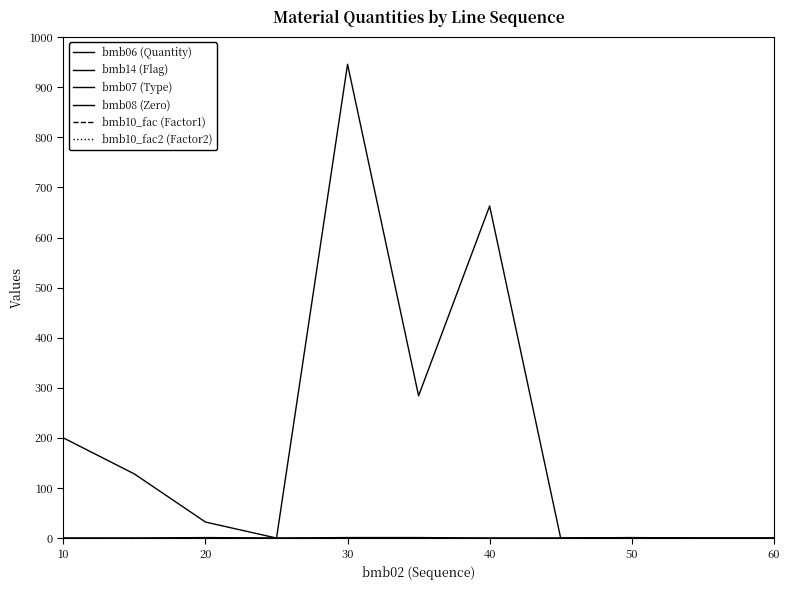

Reading right to left, extract all data points from this chart.

bmb06 (Quantity): 0.0	0.0	0.5	0.0	663.0	284.0	946.0	0.0	32.0	128.0	200.0
bmb14 (Flag): 0.0	0.0	1.0	0.0	0.0	1.0	1.0	0.0	1.0	0.0	0.0
bmb07 (Type): 1.0	1.0	1.0	1.0	1.0	1.0	1.0	1.0	1.0	1.0	1.0
bmb08 (Zero): 0.0	0.0	0.0	0.0	0.0	0.0	0.0	0.0	0.0	0.0	0.0
bmb10_fac (Factor1): 1.0	1.0	1.0	1.0	1.0	1.0	1.0	1.0	1.0	1.0	1.0
bmb10_fac2 (Factor2): 1.0	1.0	1.0	1.0	1.0	1.0	1.0	1.0	1.0	1.0	1.0